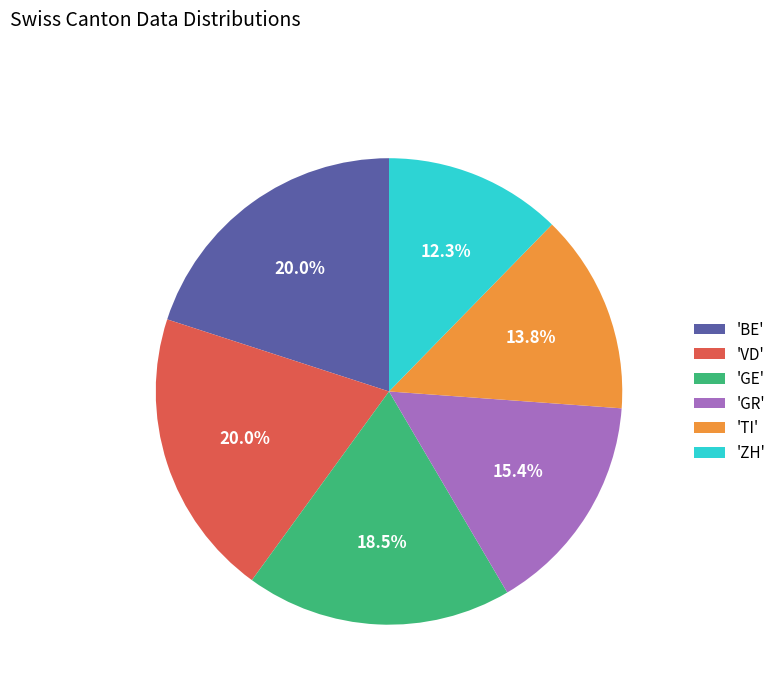

Which has a higher value, 'TI' or 'GE'?

'GE'